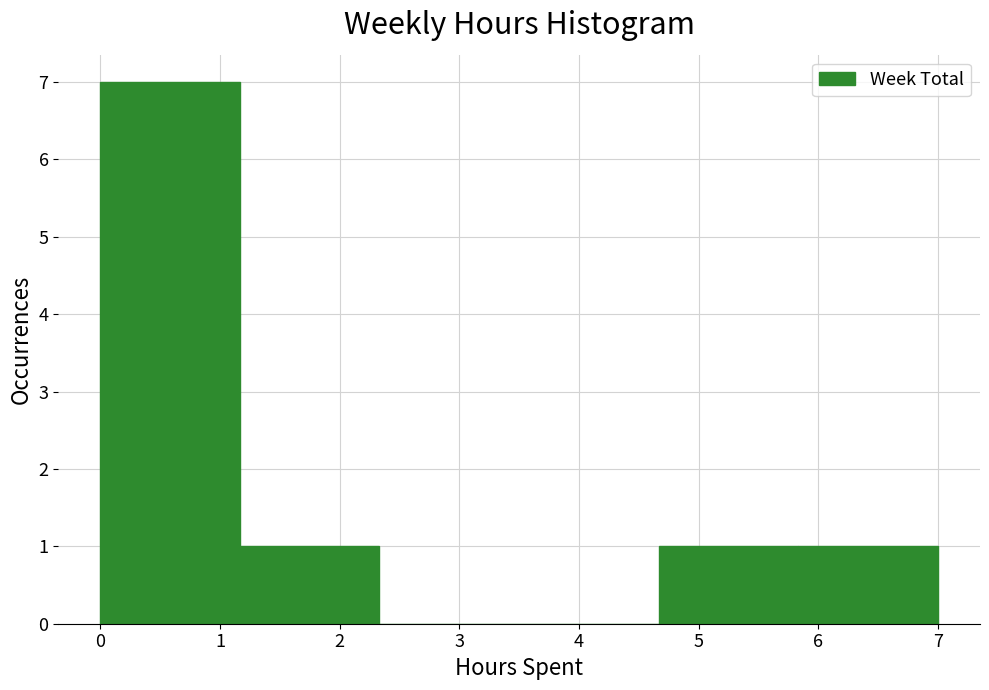

What is the height of the bar covering 5.8 to 7.0 on the x-axis? Neither the bar edges nor the heights are printed on the chart, so give them approximately, as read against the axes.

1